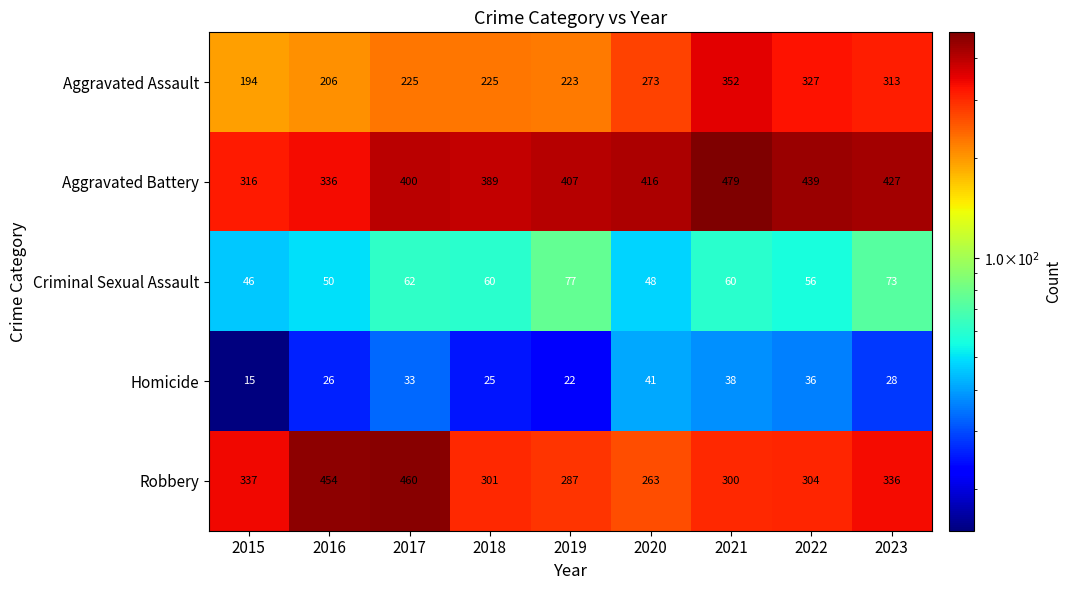

Rank the series by their maximum value, from highest to lowest.

Aggravated Battery, Robbery, Aggravated Assault, Criminal Sexual Assault, Homicide